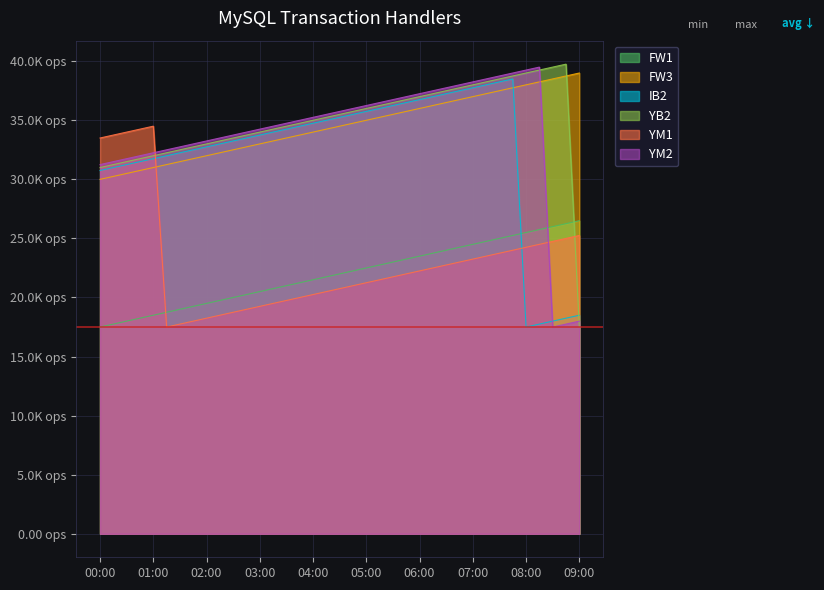

At which label does FW3 first exceed 34?

4.5